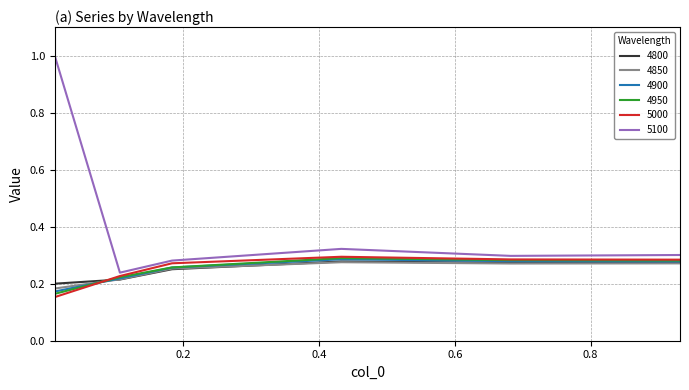

Which series has the largest total across all categories?

5100